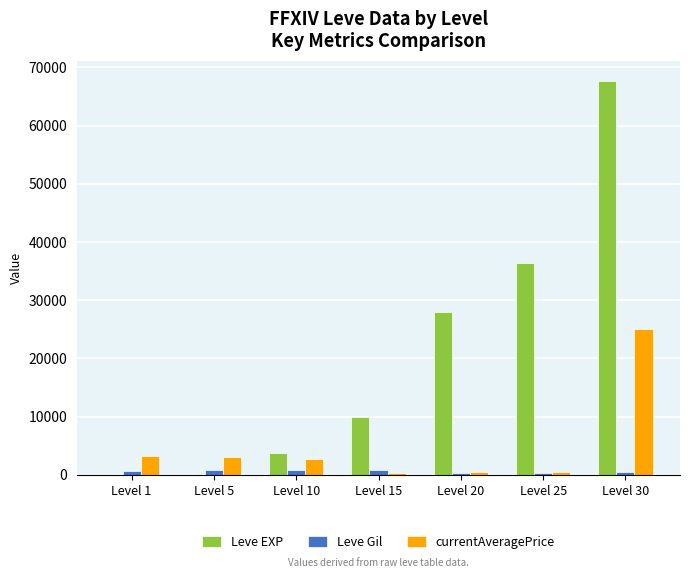

What is the sum of all Leve Gil values?

4216